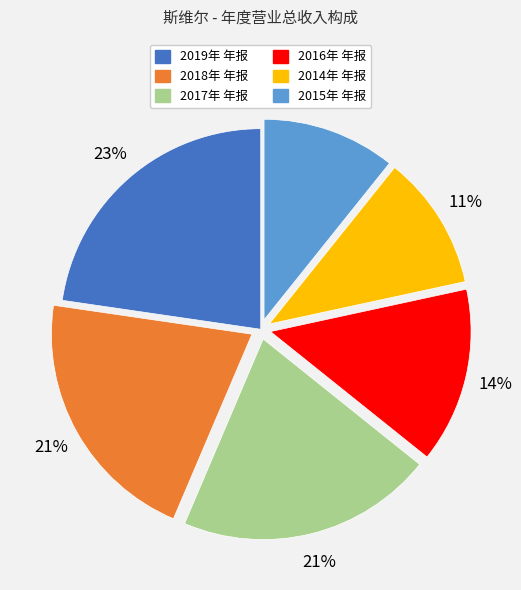

To the nearest percent, what percentage of the pie is 2014年 年报?

11%